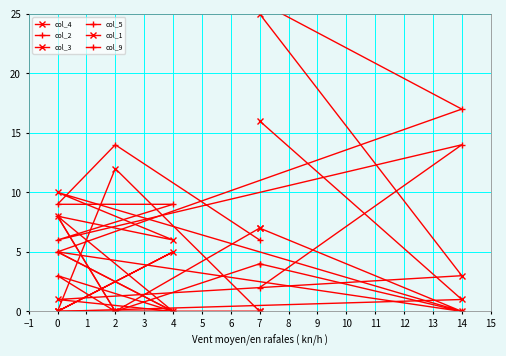

What is the difference between the second highest and second lowest values in the col_4 series?

12